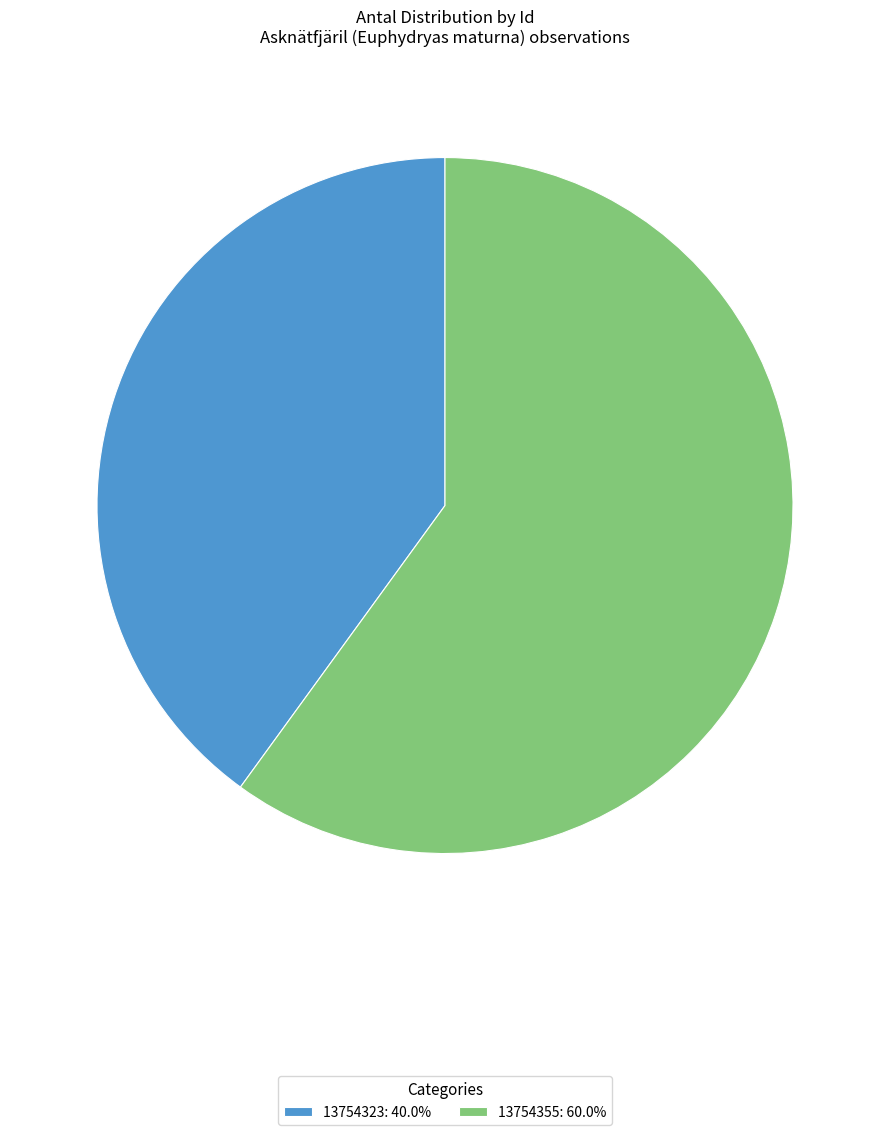

Is it true that 13754323 is 40% of the pie?

True